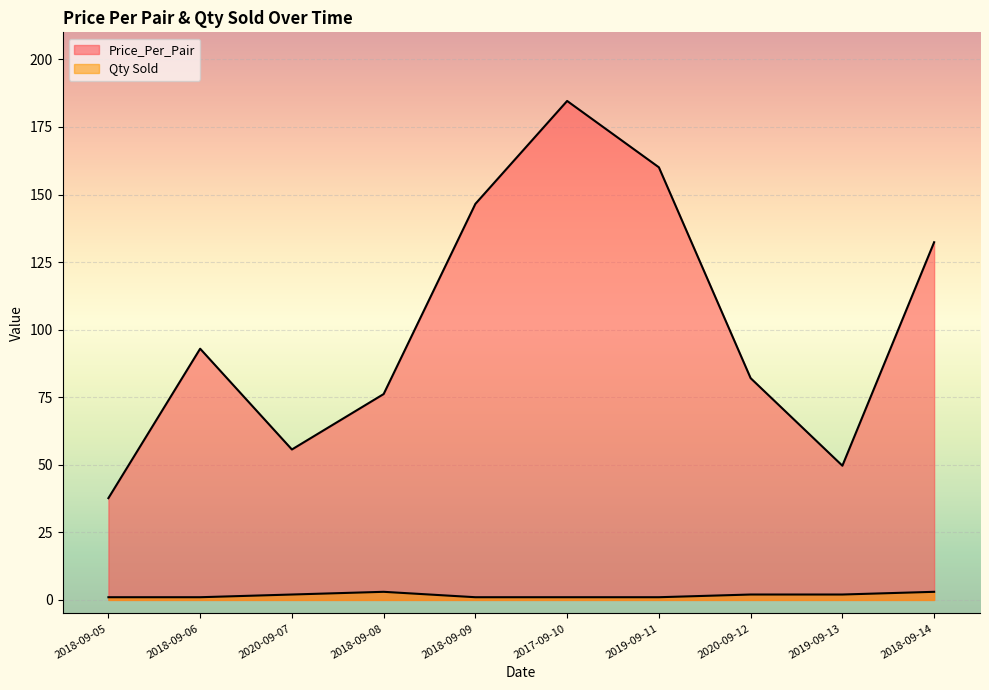

List the labels in order of Price_Per_Pair value, largest first.

2017-09-10, 2019-09-11, 2018-09-09, 2018-09-14, 2018-09-06, 2020-09-12, 2018-09-08, 2020-09-07, 2019-09-13, 2018-09-05